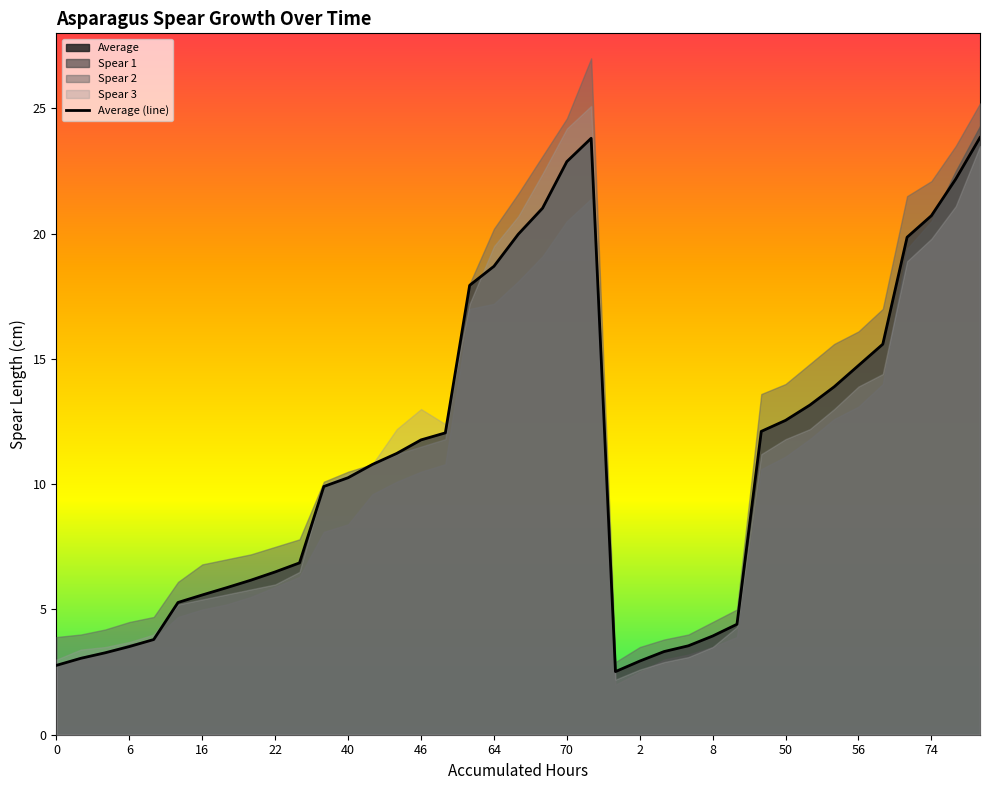

At which label does Spear 3 reach its peak?

72